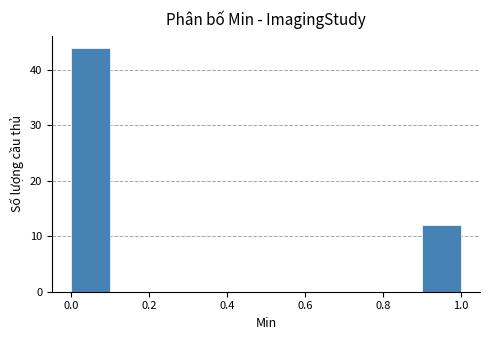

What is the height of the bar covering 0.0 to 0.1 on the x-axis? The values are not printed on the chart, so give them approximately, as read against the axis.

44